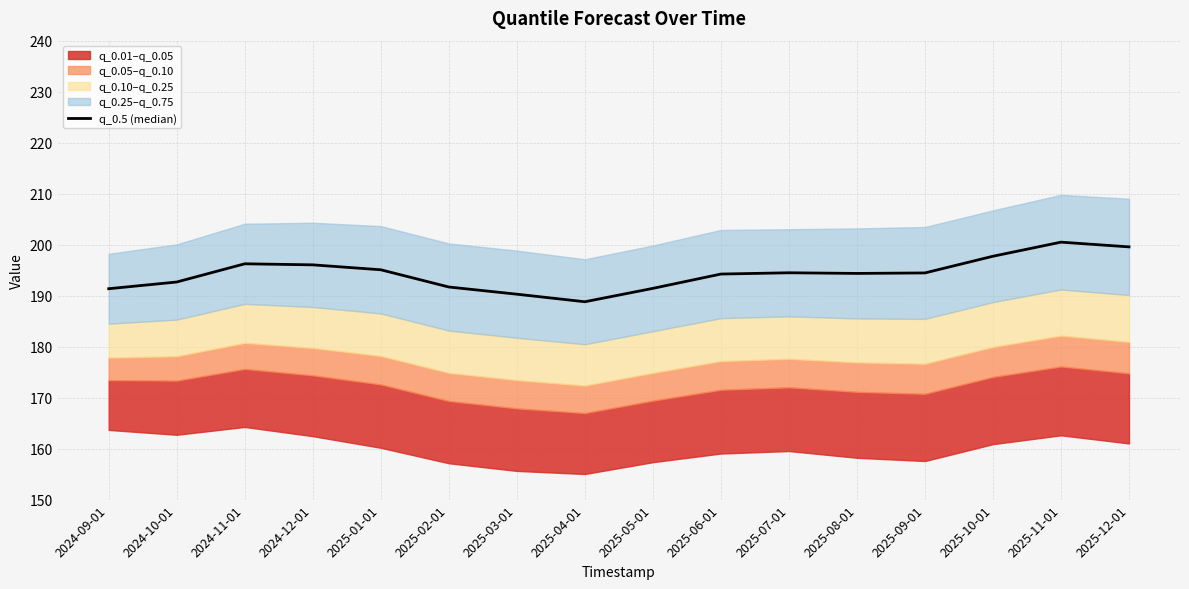

The chart shows a value of 92.9 at 2025-11-01. True or false?

False